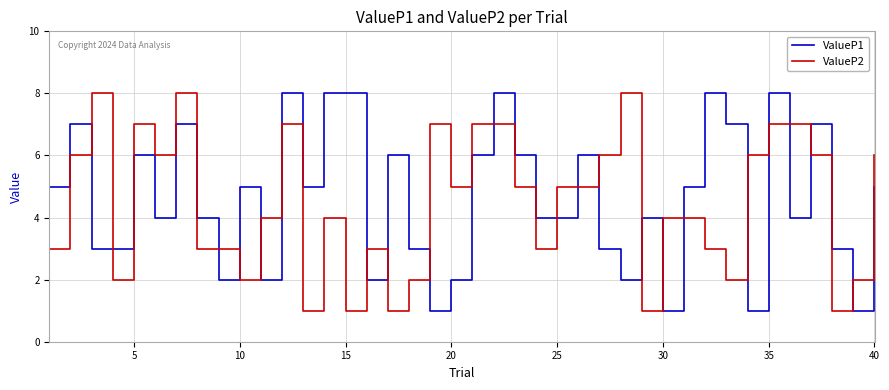

What is the maximum value shown in the chart?

8